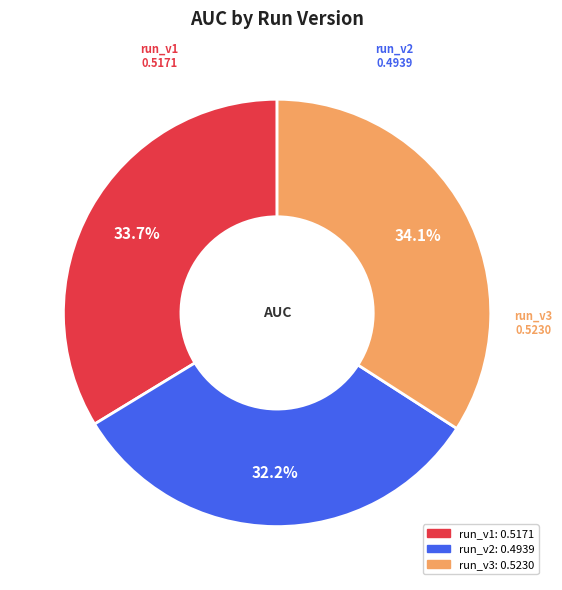

Is there a majority slice in this chart?

No